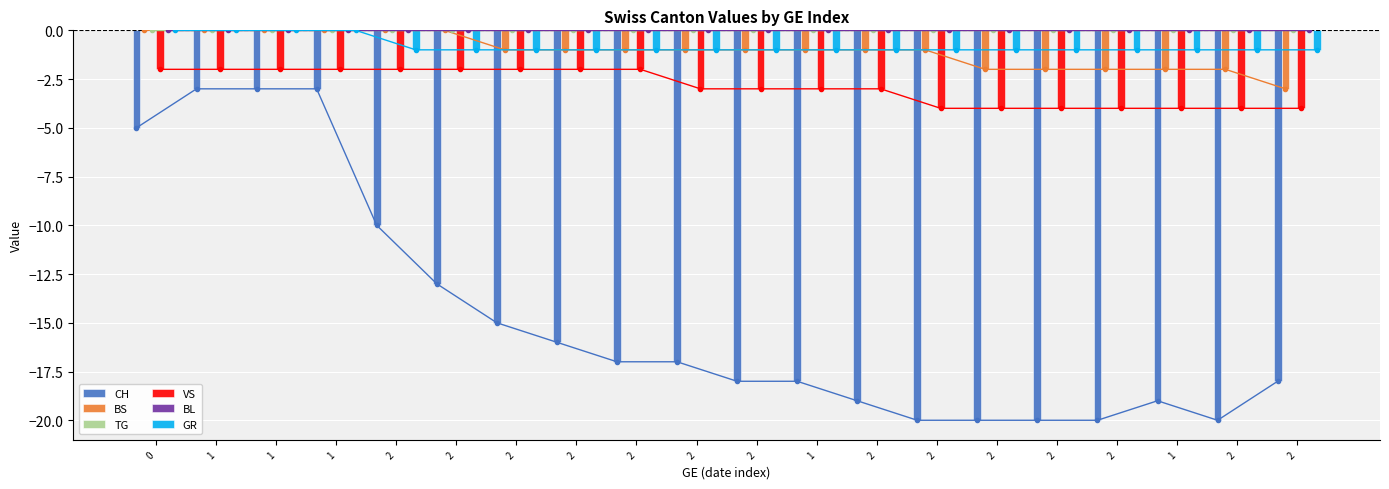

Which series has the widest spread of values?

CH